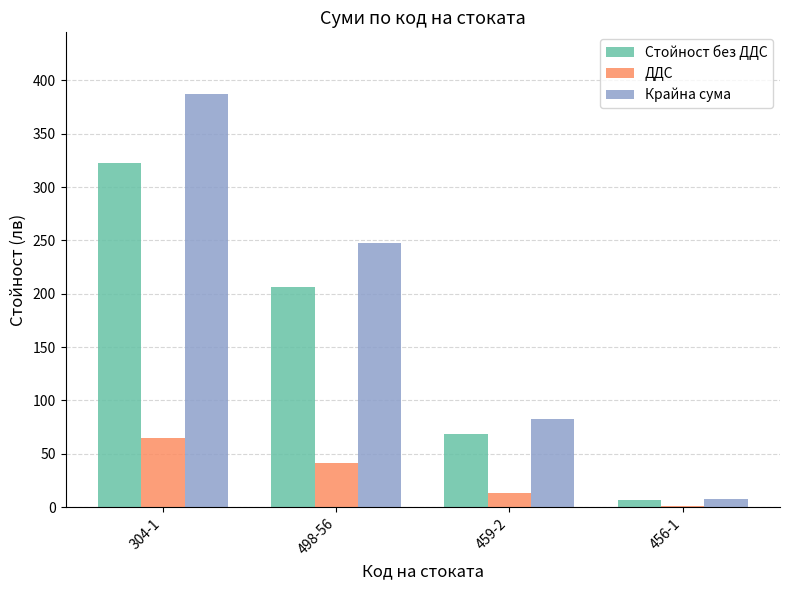

What is the highest value of the Крайна сума series?

387.0